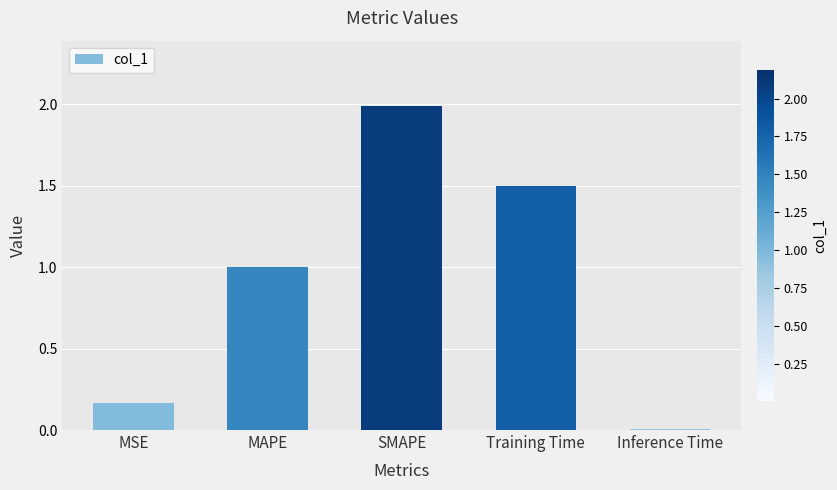

The value at SMAPE is 3.2. True or false?

False